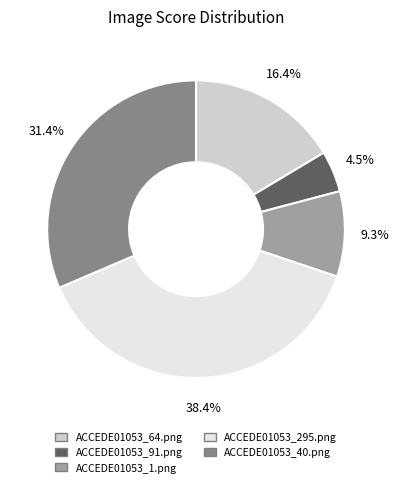

The ACCEDE01053_295.png slice represents 38% of the pie. True or false?

True